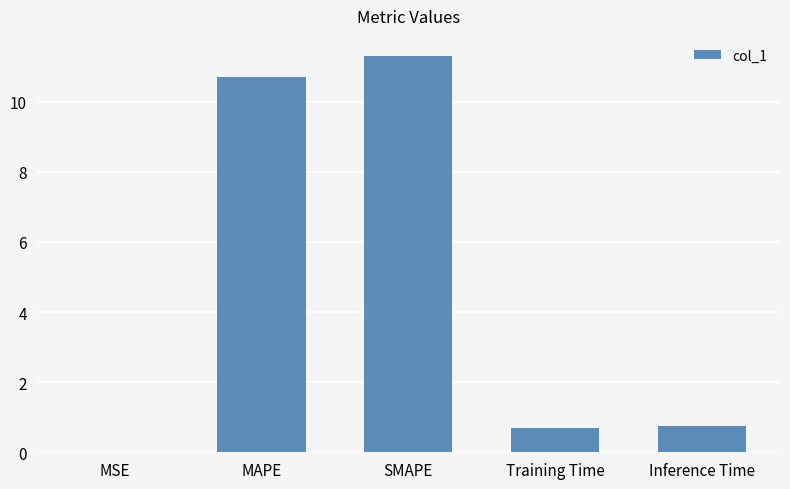

Are the bars horizontal?

No